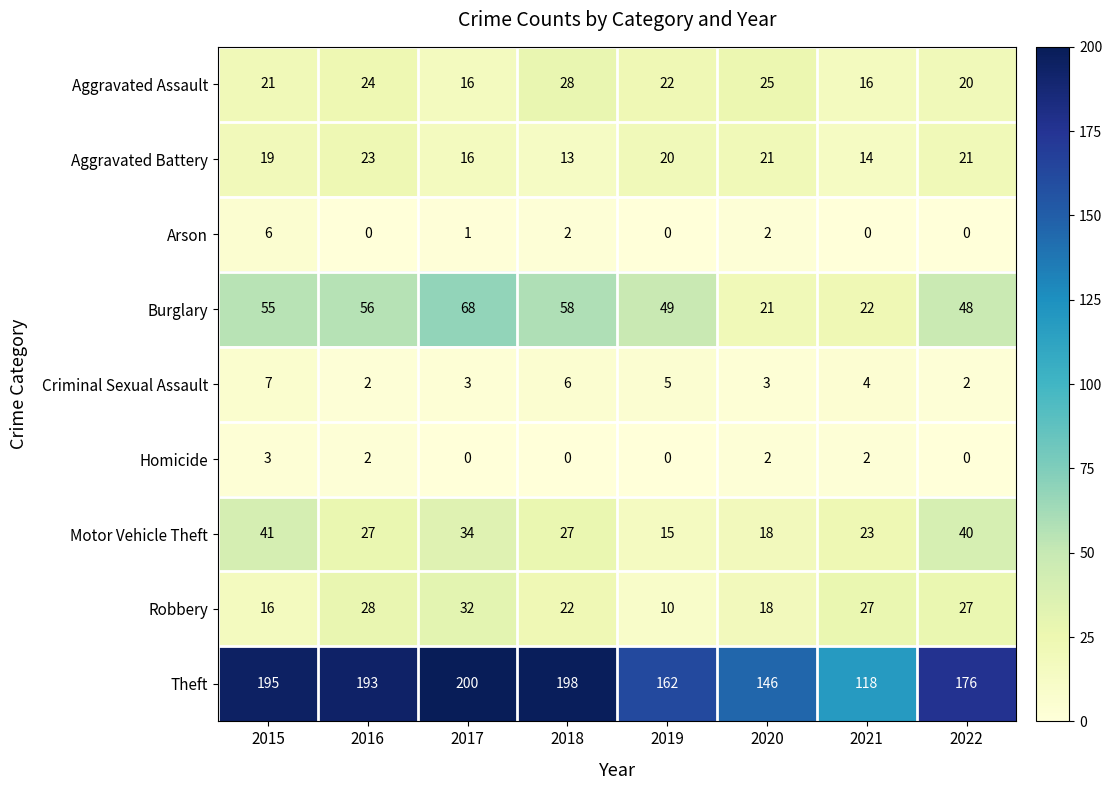

What is the highest value of the Criminal Sexual Assault series?

7